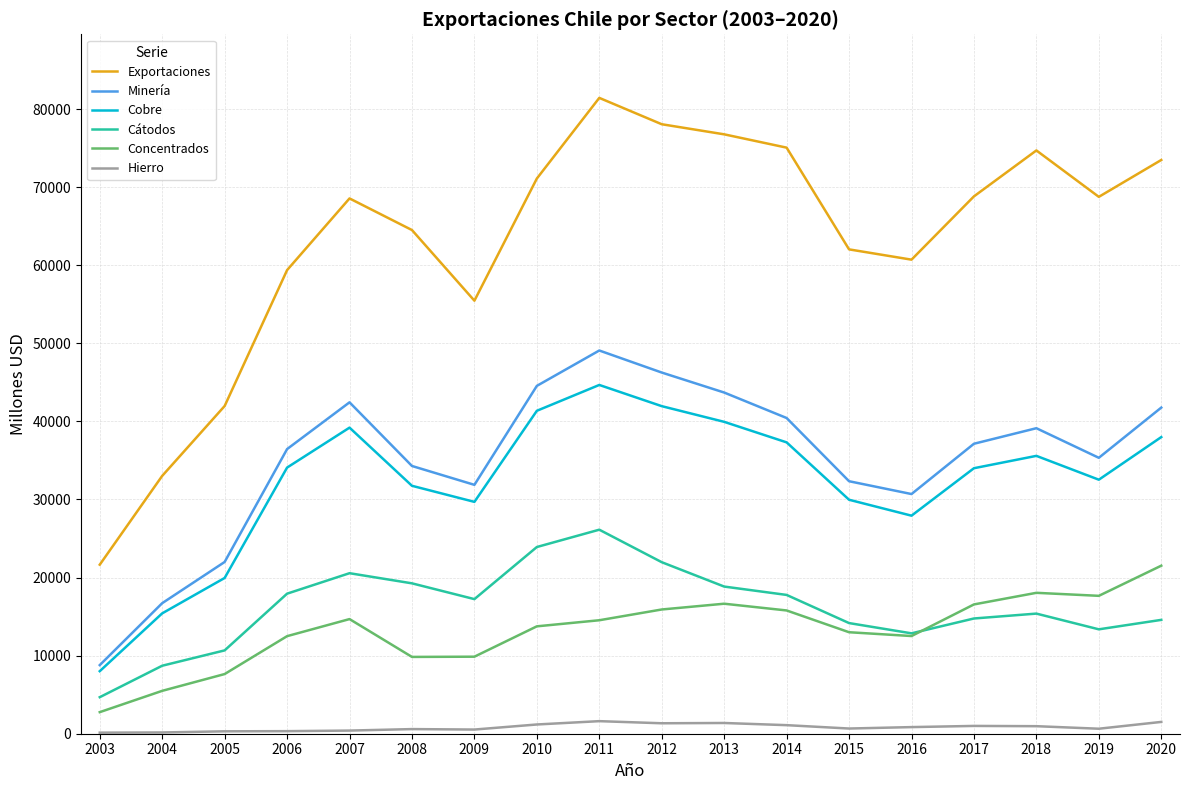

What is the minimum value for Concentrados?

2764